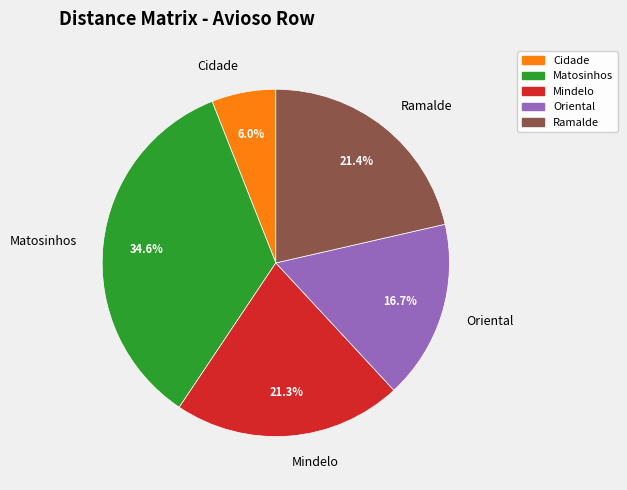

Does any single category account for the majority?

No